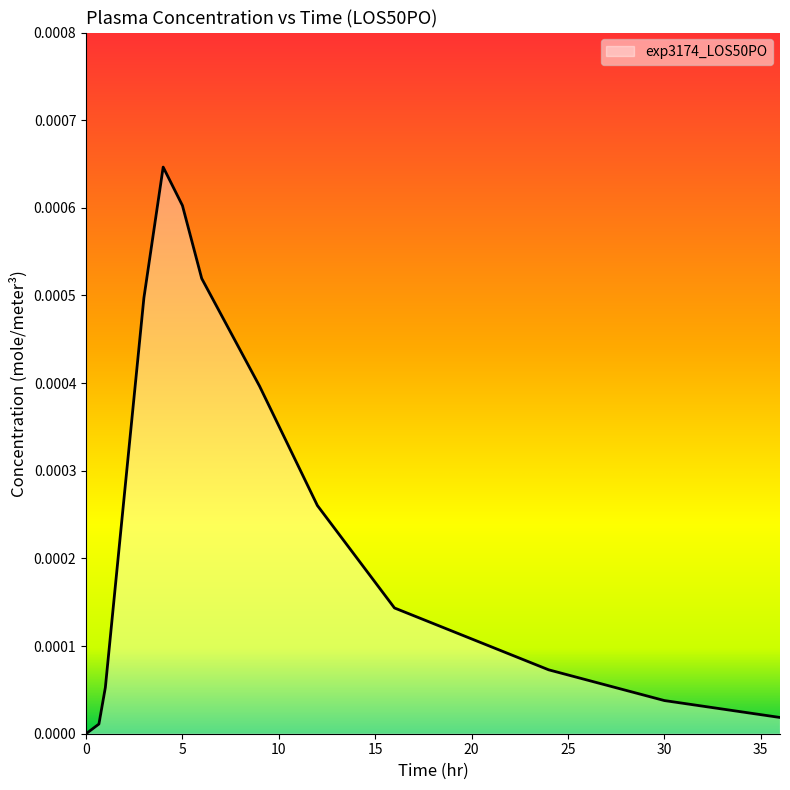

How many lines are shown in the chart?

1